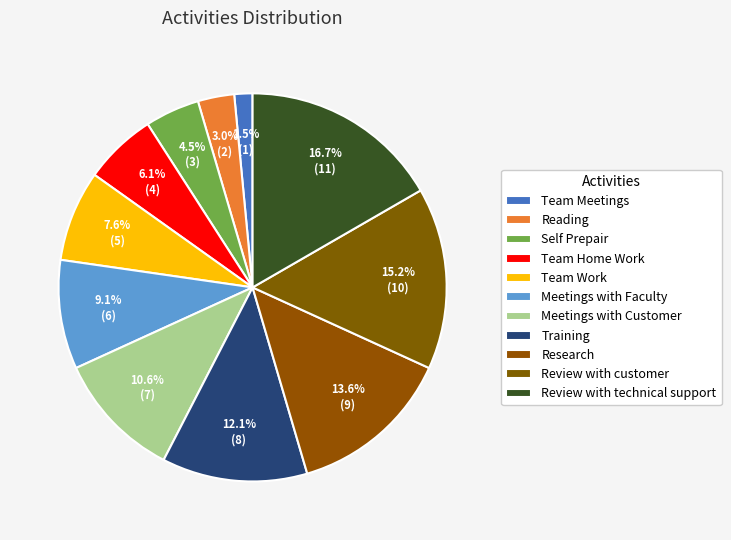

How many slices are in this pie chart?

11